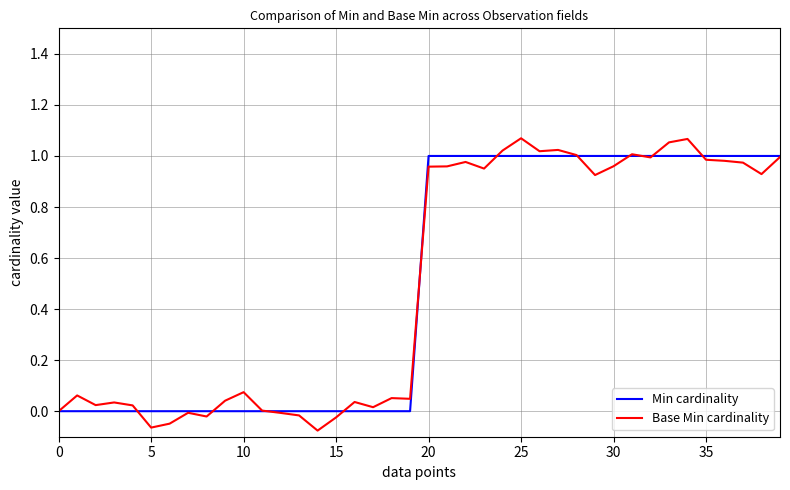

How many categories are shown in the chart?

40